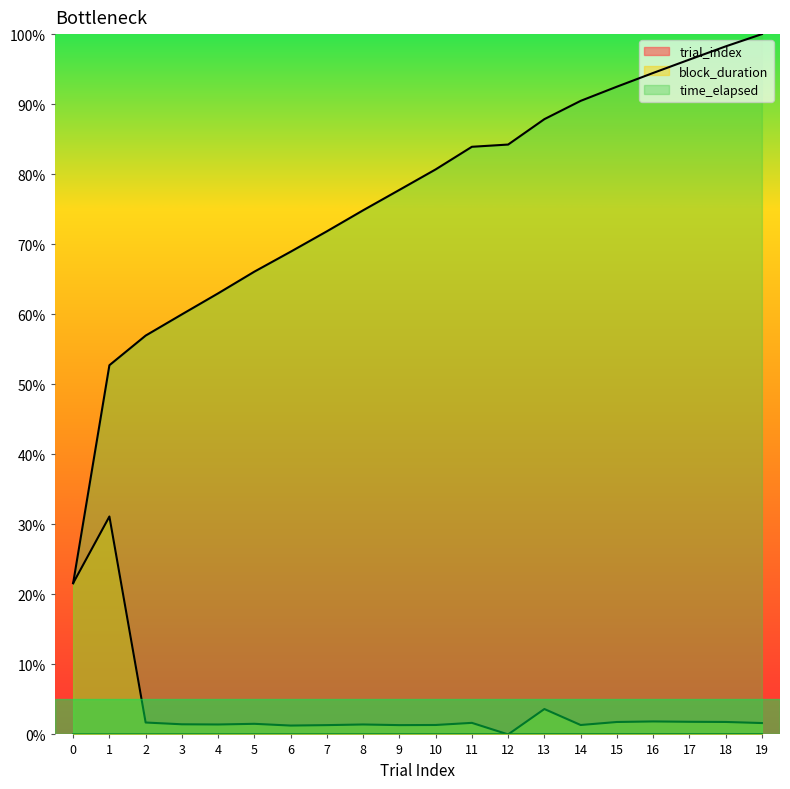

Is it true that block_duration equals 2.9 at 2?

False